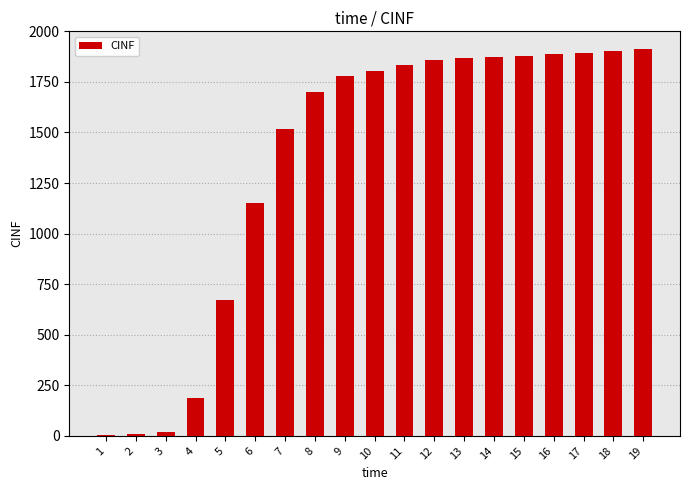

Count the number of data series in this chart.

1